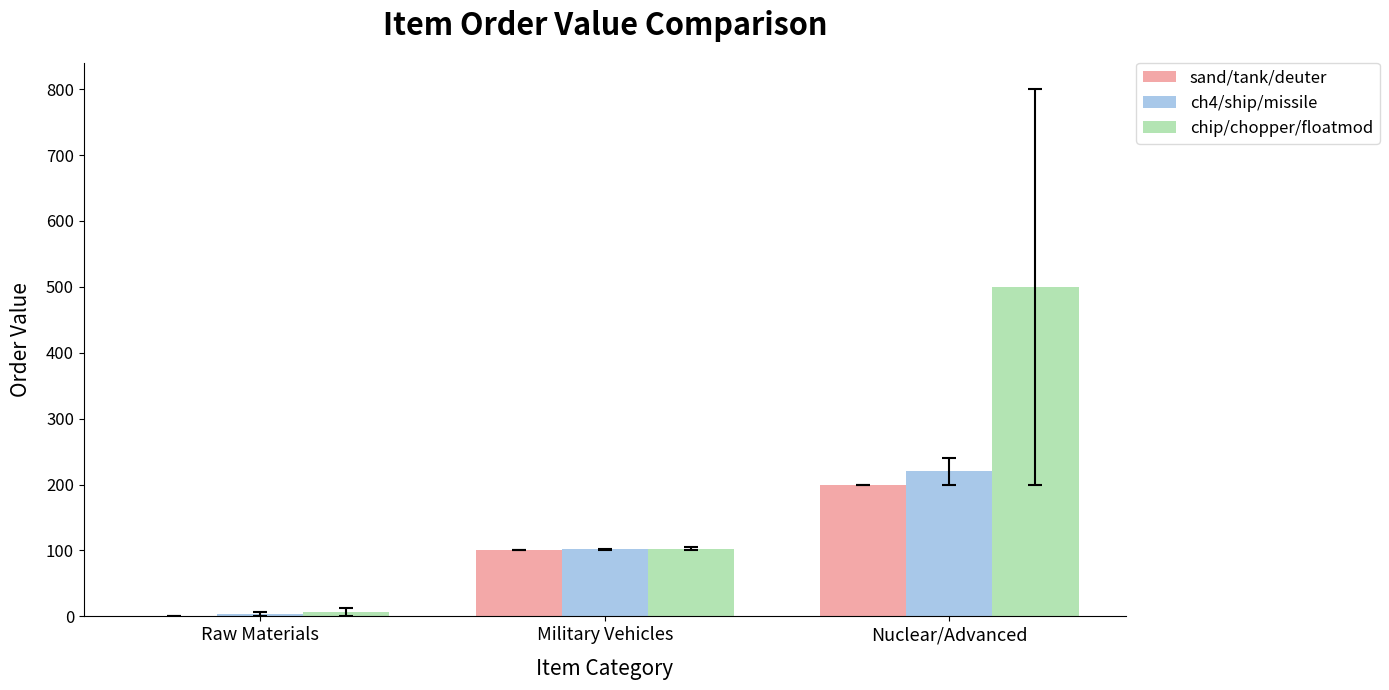

Which category has the highest value in the chip/chopper/floatmod series?

Nuclear/Advanced